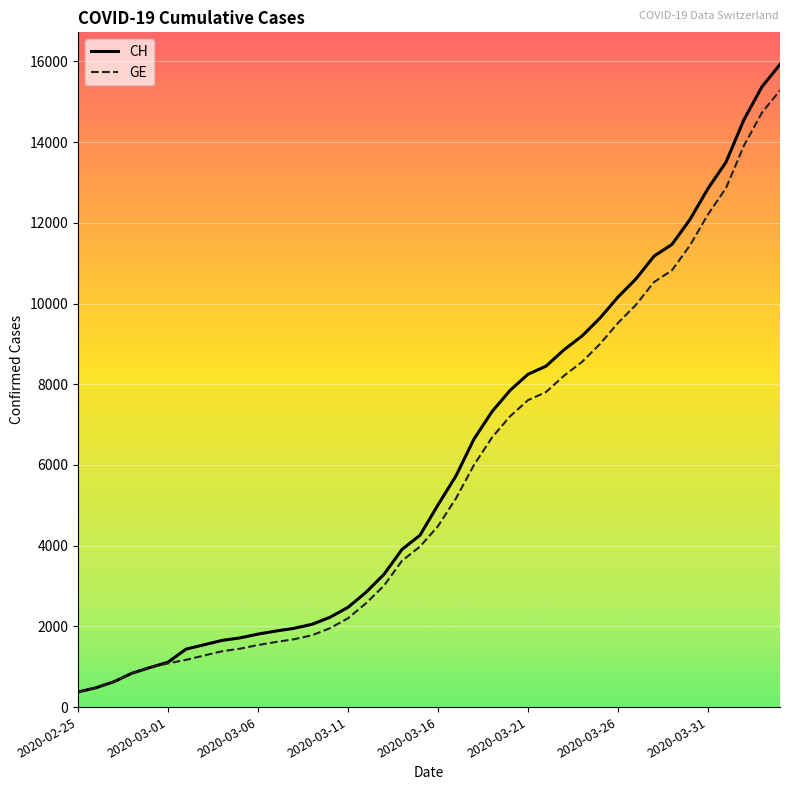

Which series has the widest spread of values?

CH